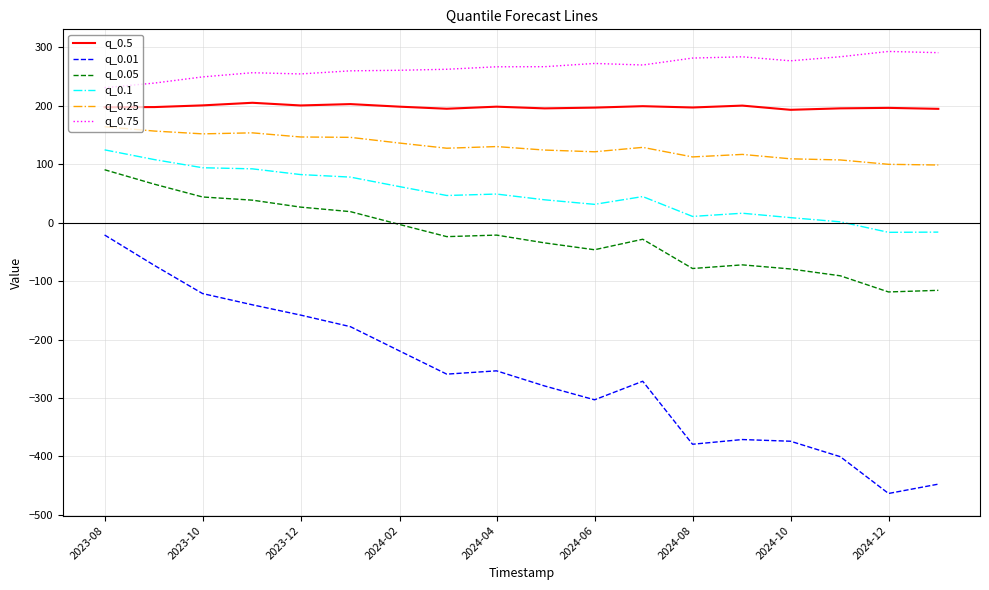

True or false: q_0.75 and q_0.25 cross at least once.

False